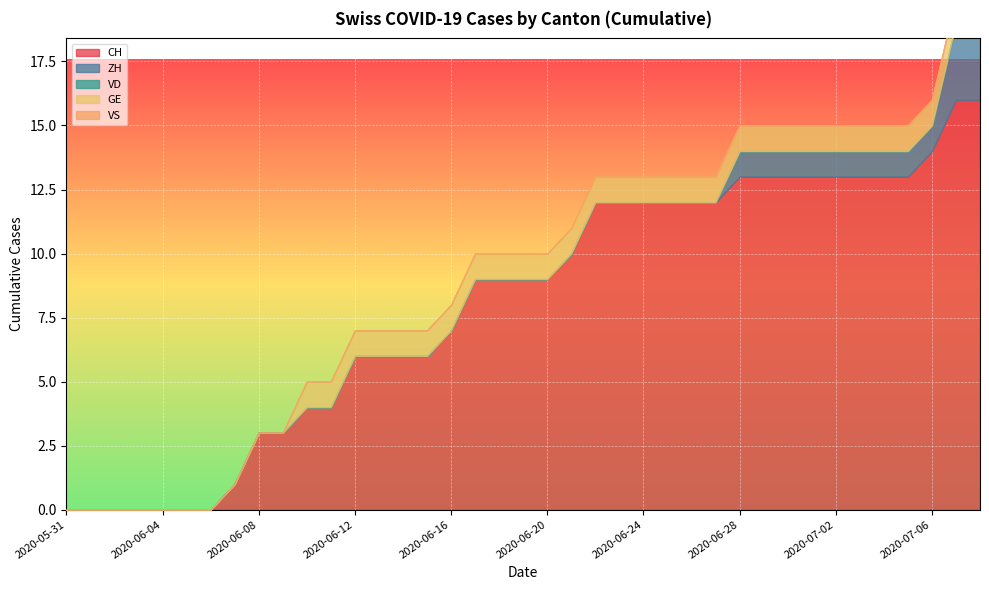

At how many categories does at least one series exceed 10?

17